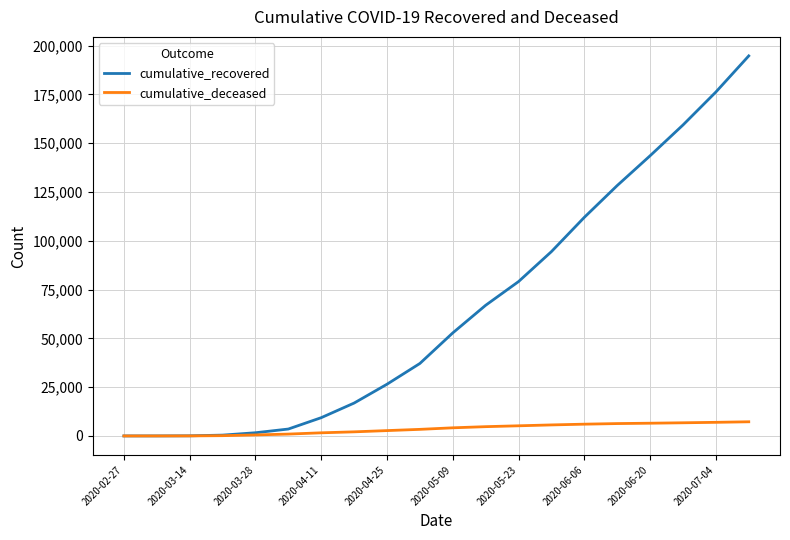

Which series has the largest total across all categories?

cumulative_recovered